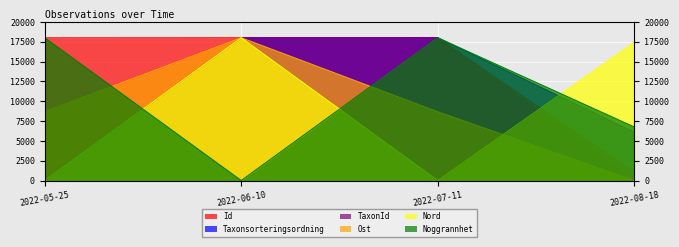

How many values in Id are above zero?

3